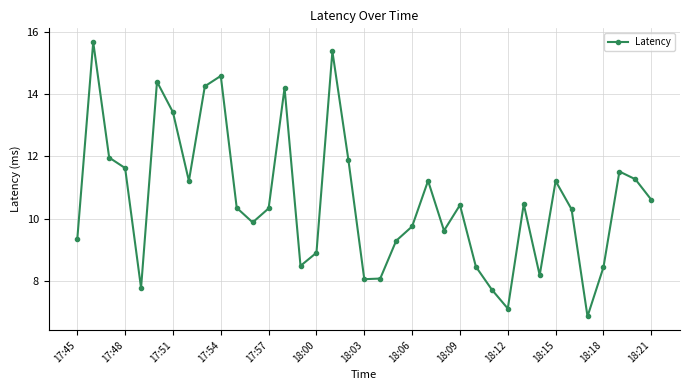

How many interior local peaks (higher than both neighbors) does the data have?

10